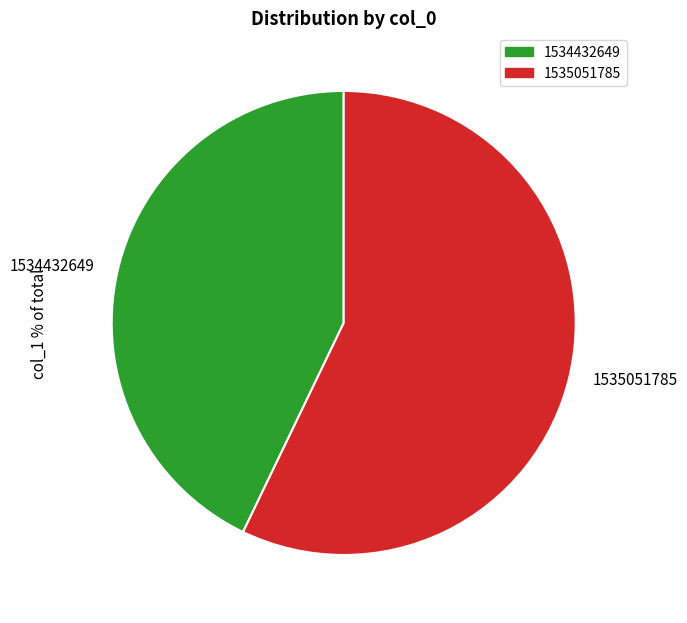

Combined, do 1535051785 and 1534432649 account for over 50%?

Yes